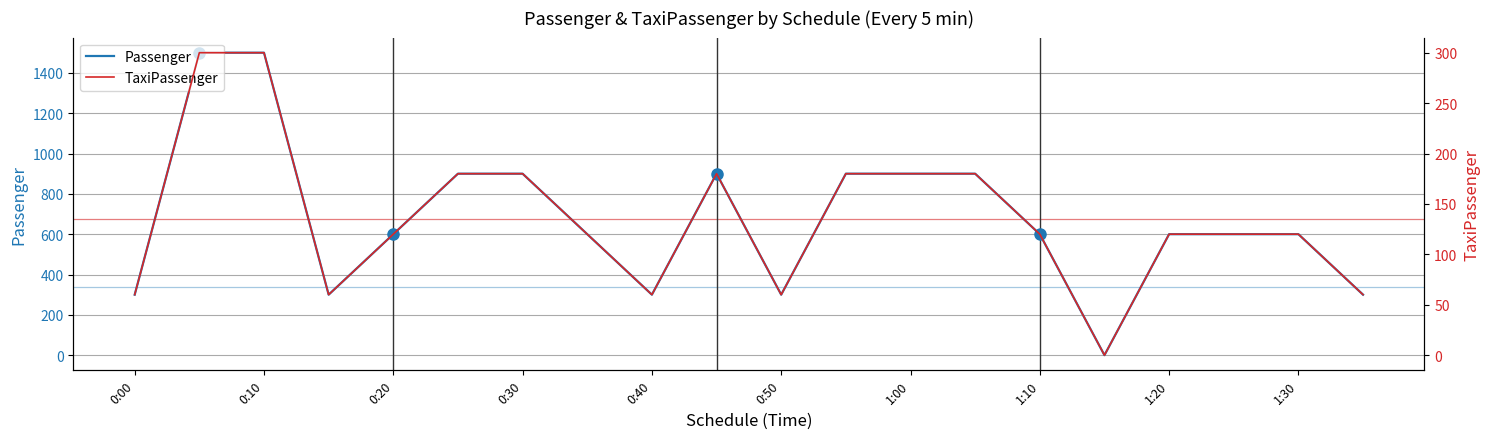

True or false: Passenger has a value of 600 at 17.

True